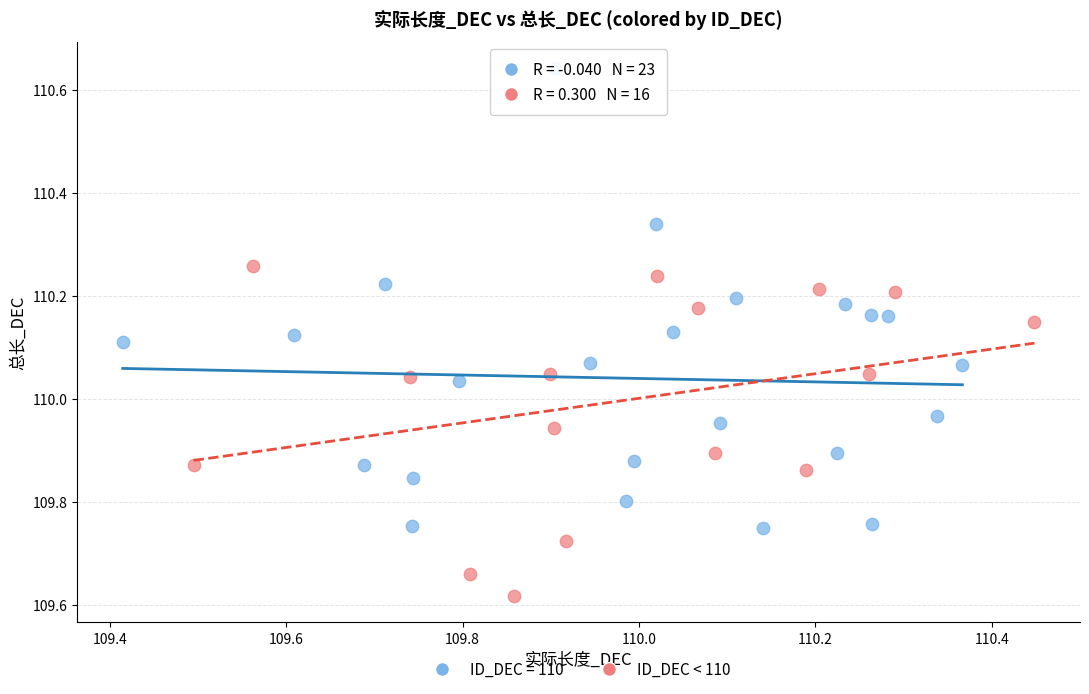

Which series has the widest spread of Y values?

ID_DEC = 110